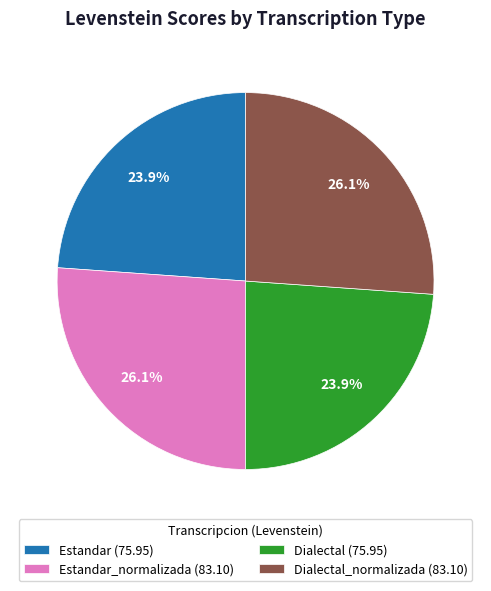

How much of the chart is everything except Dialectal (75.95)?

76.1%